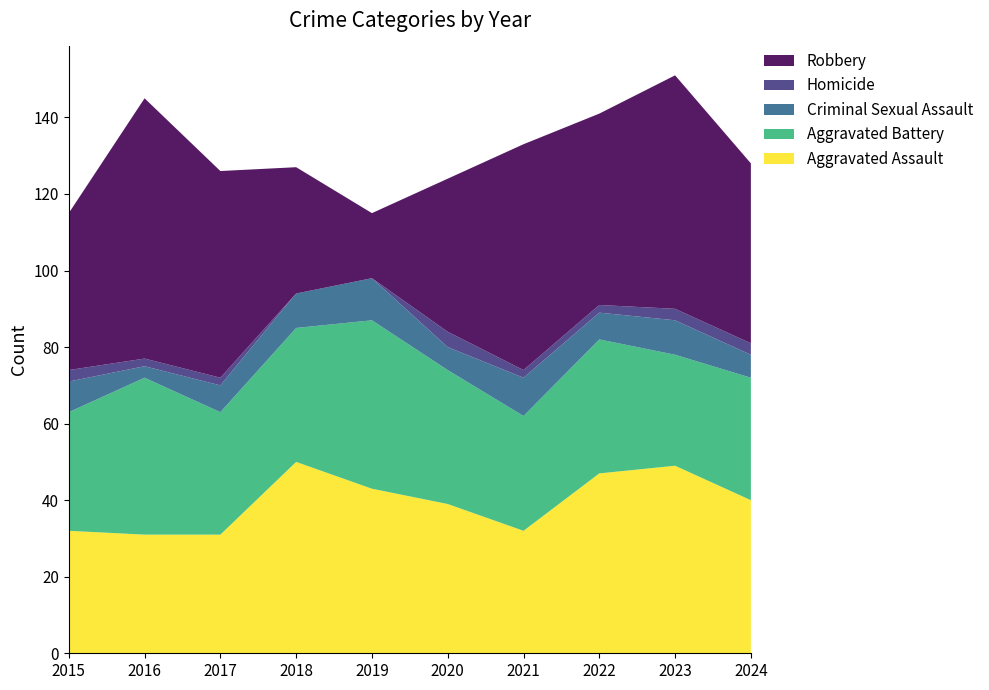

Reading left to right, list all the values displayed in this chart.

Aggravated Assault: 32	31	31	50	43	39	32	47	49	40
Aggravated Battery: 31	41	32	35	44	35	30	35	29	32
Criminal Sexual Assault: 8	3	7	9	11	6	10	7	9	6
Homicide: 3	2	2	0	0	4	2	2	3	3
Robbery: 41	68	54	33	17	40	59	50	61	47